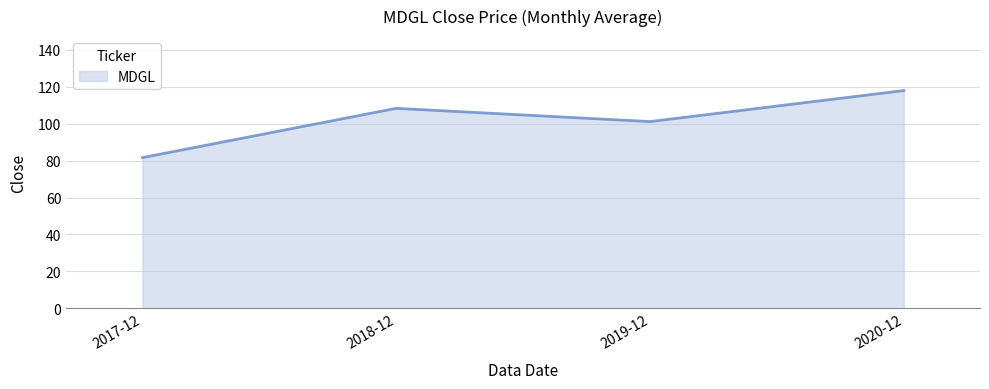

At which label is the value closest to 99?

2019-12